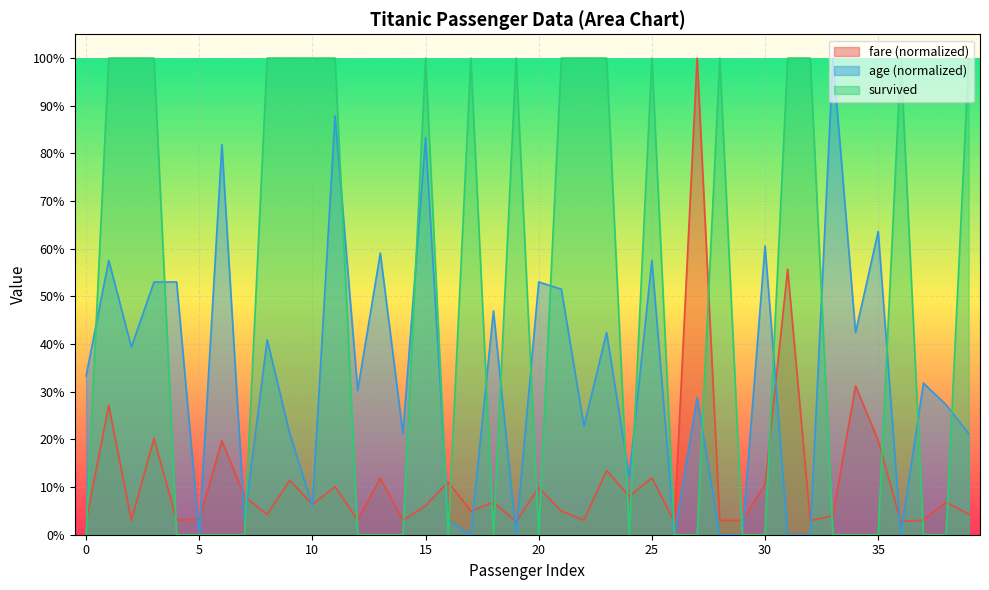

Reading left to right, extract all data points from this chart.

fare: 0.0	0.3	0.0	0.2	0.0	0.0	0.2	0.1	0.0	0.1	0.1	0.1	0.0	0.1	0.0	0.1	0.1	0.0	0.1	0.0	0.1	0.0	0.0	0.1	0.1	0.1	0.0	1.0	0.0	0.0	0.1	0.6	0.0	0.0	0.3	0.2	0.0	0.0	0.1	0.0
age: 0.3	0.6	0.4	0.5	0.5	0.0	0.8	0.0	0.4	0.2	0.1	0.9	0.3	0.6	0.2	0.8	0.0	0.0	0.5	0.0	0.5	0.5	0.2	0.4	0.1	0.6	0.0	0.3	0.0	0.0	0.6	0.0	0.0	1.0	0.4	0.6	0.0	0.3	0.3	0.2
survived: 0.0	1.0	1.0	1.0	0.0	0.0	0.0	0.0	1.0	1.0	1.0	1.0	0.0	0.0	0.0	1.0	0.0	1.0	0.0	1.0	0.0	1.0	1.0	1.0	0.0	1.0	0.0	0.0	1.0	0.0	0.0	1.0	1.0	0.0	0.0	0.0	1.0	0.0	0.0	1.0